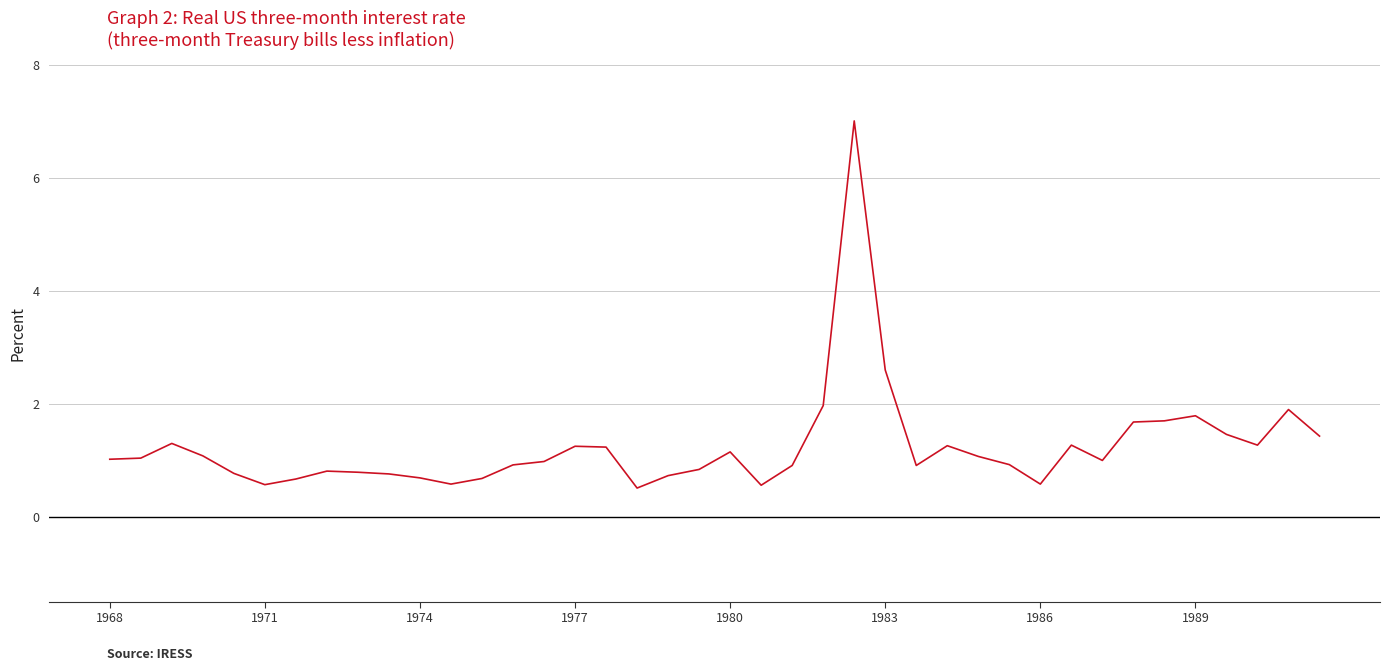

What is the difference between the maximum and minimum values?

6.5